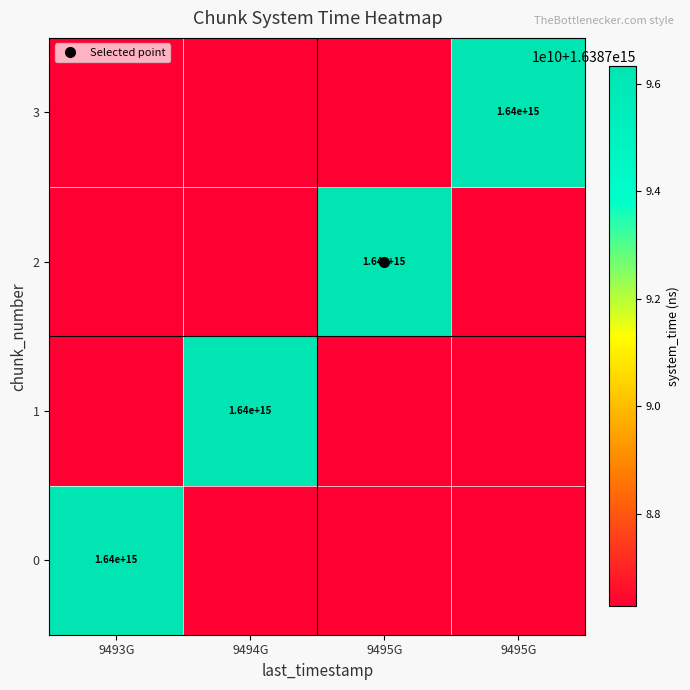

Which category has the highest value across all series?

9495G